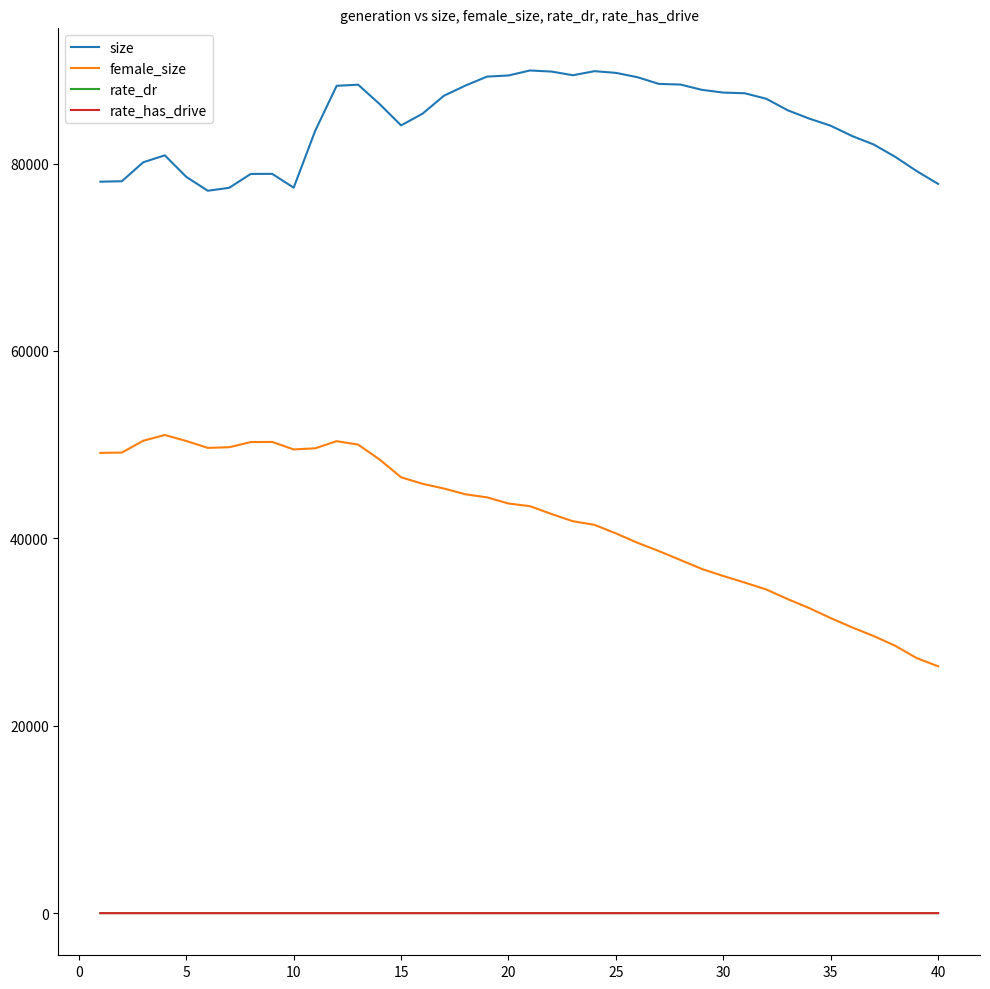

True or false: size and rate_dr cross at least once.

False